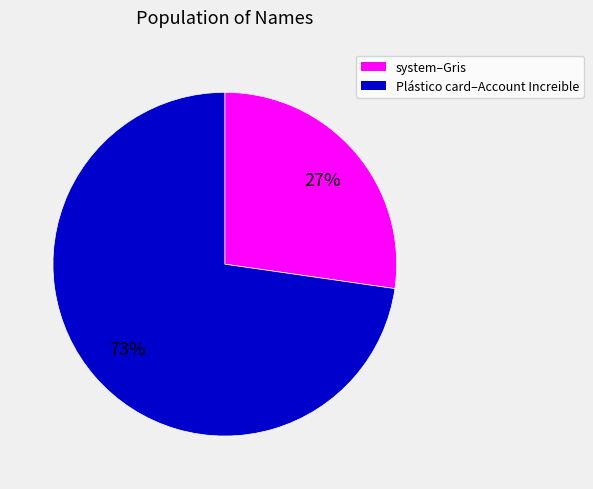

Does any single category account for the majority?

Yes